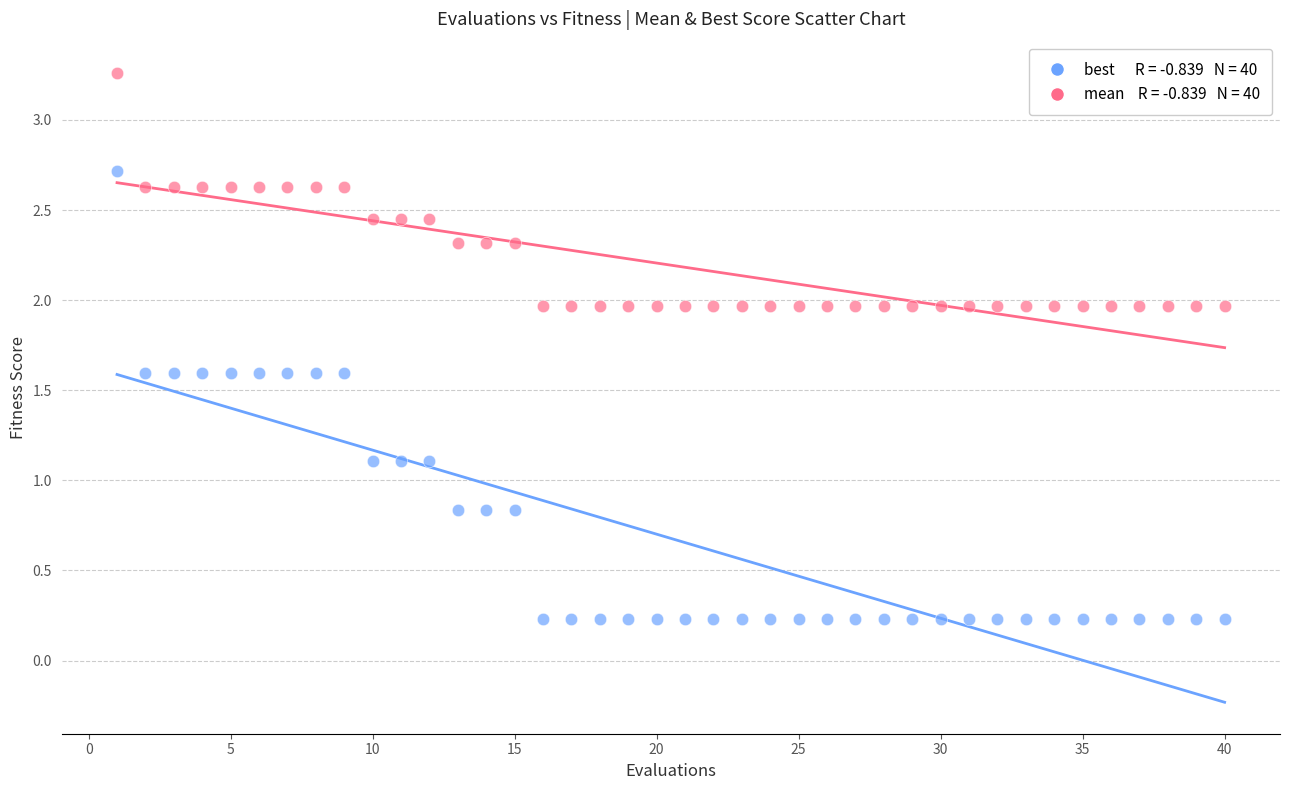

Across all data points, what is the range of X values (max minus min)?

39.0